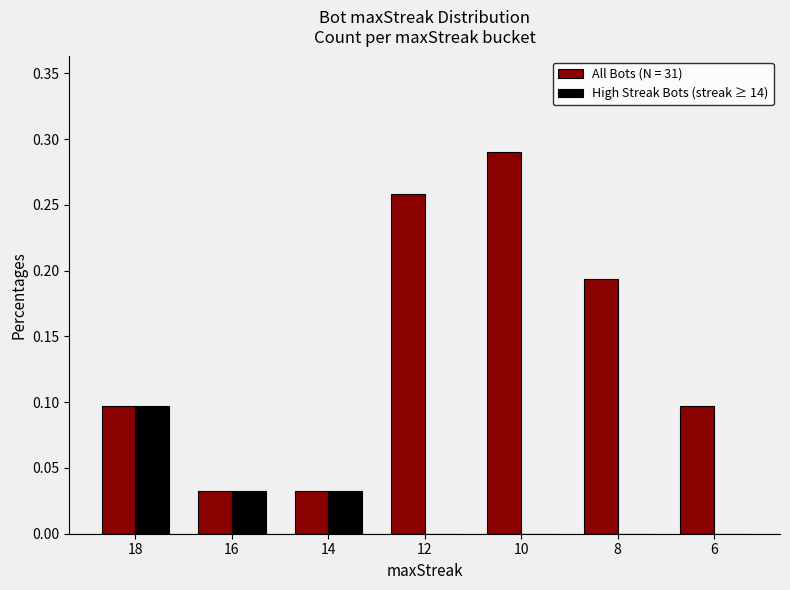

How many series are shown in this chart?

2